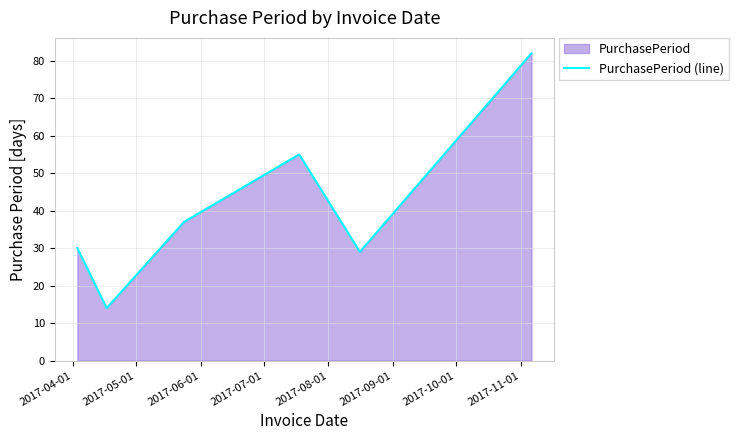

What is the minimum value shown in the chart?

14